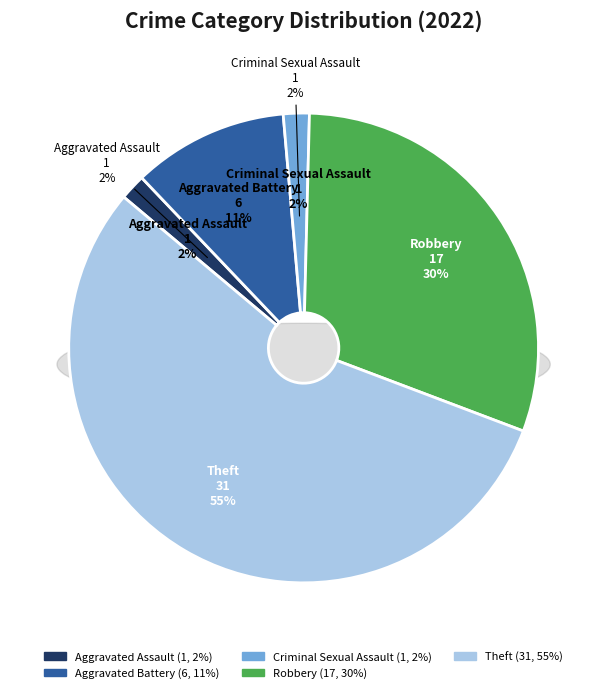

What percentage is the Robbery slice, to the nearest percent?

30%